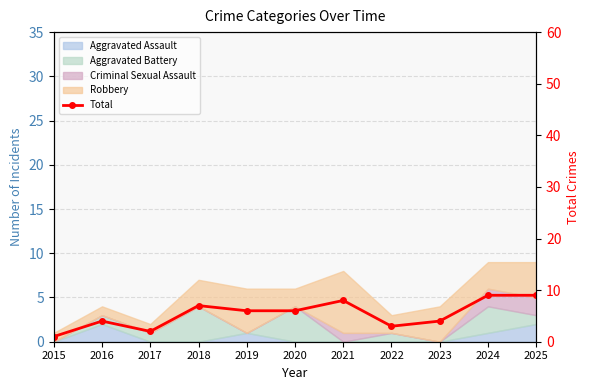

What is the ratio of the value at 2017 to the value at 2021?

0.2